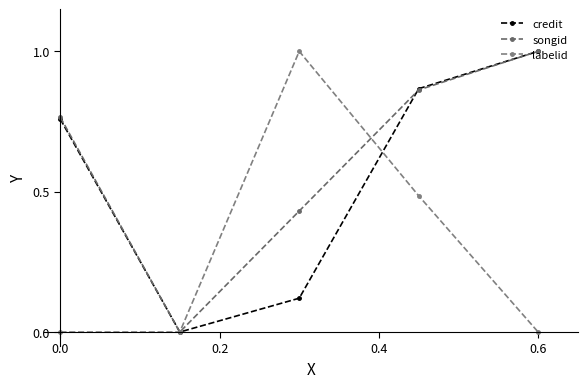

Which series has the largest total across all categories?

songid